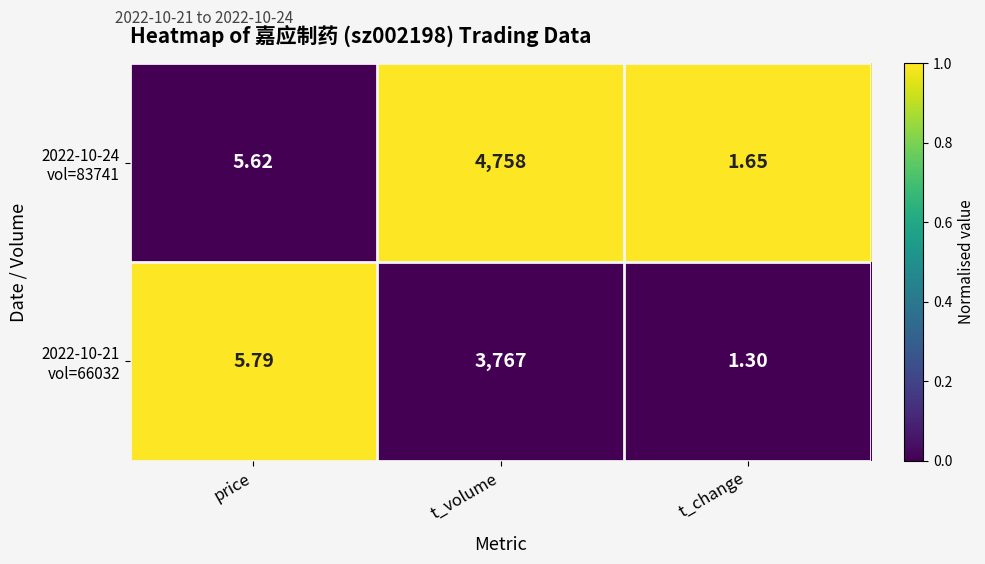

Which category has the highest value across all series?

t_volume